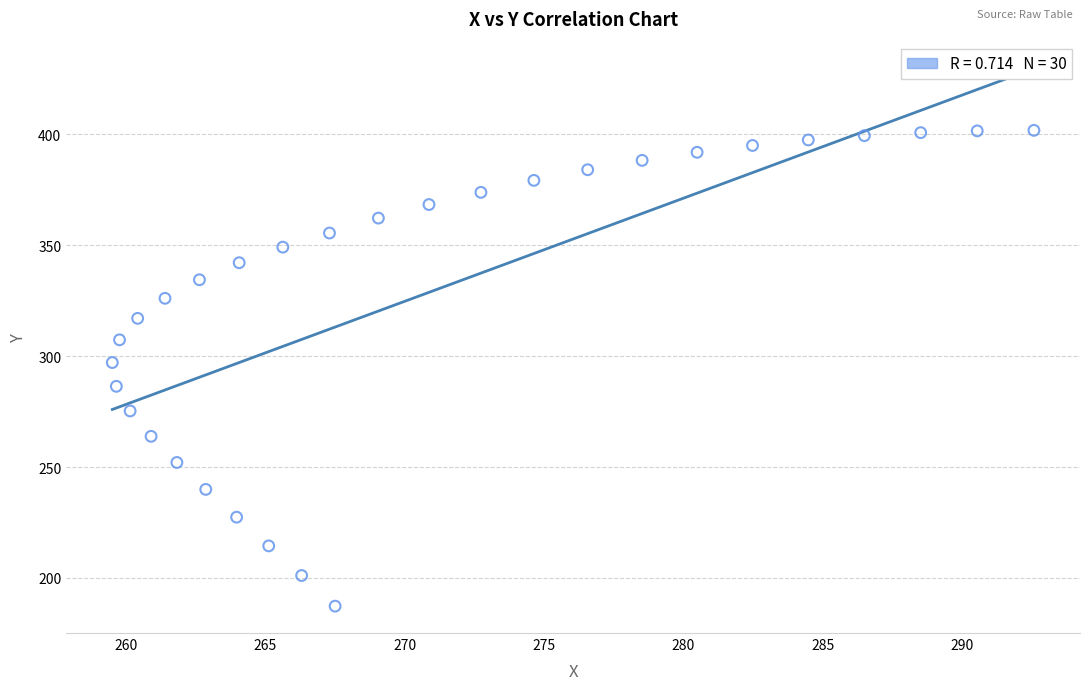

What Y value in the scatter plot is closest to 294?

297.1